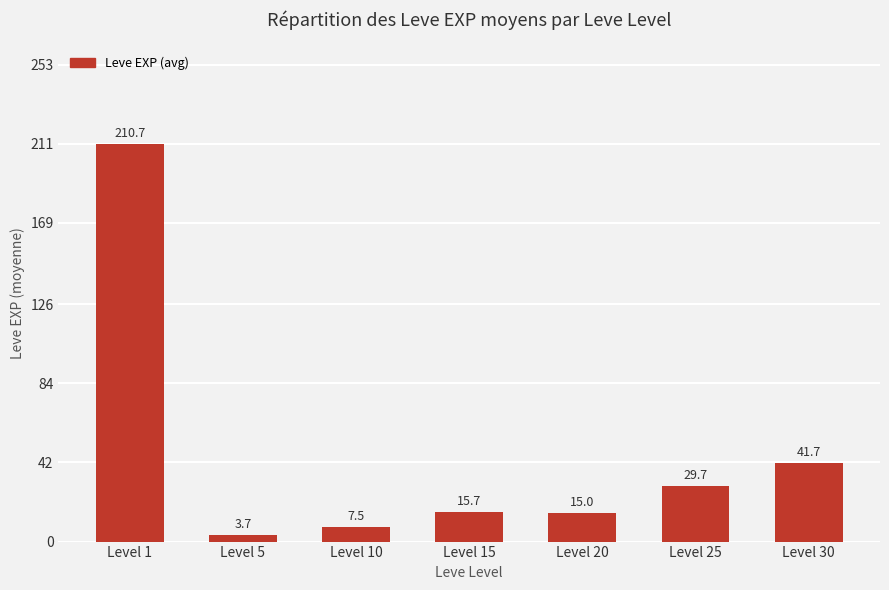

Are the bars horizontal?

No